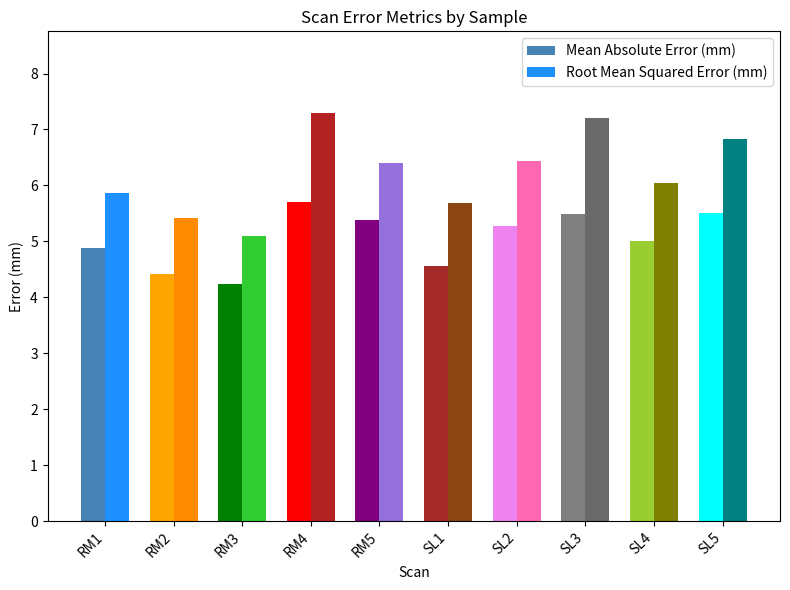

Reading left to right, list all the values displayed in this chart.

Mean Absolute Error (mm): RM1=4.9	RM2=4.4	RM3=4.2	RM4=5.7	RM5=5.4	SL1=4.6	SL2=5.3	SL3=5.5	SL4=5.0	SL5=5.5
Root Mean Squared Error (mm): RM1=5.9	RM2=5.4	RM3=5.1	RM4=7.3	RM5=6.4	SL1=5.7	SL2=6.4	SL3=7.2	SL4=6.0	SL5=6.8